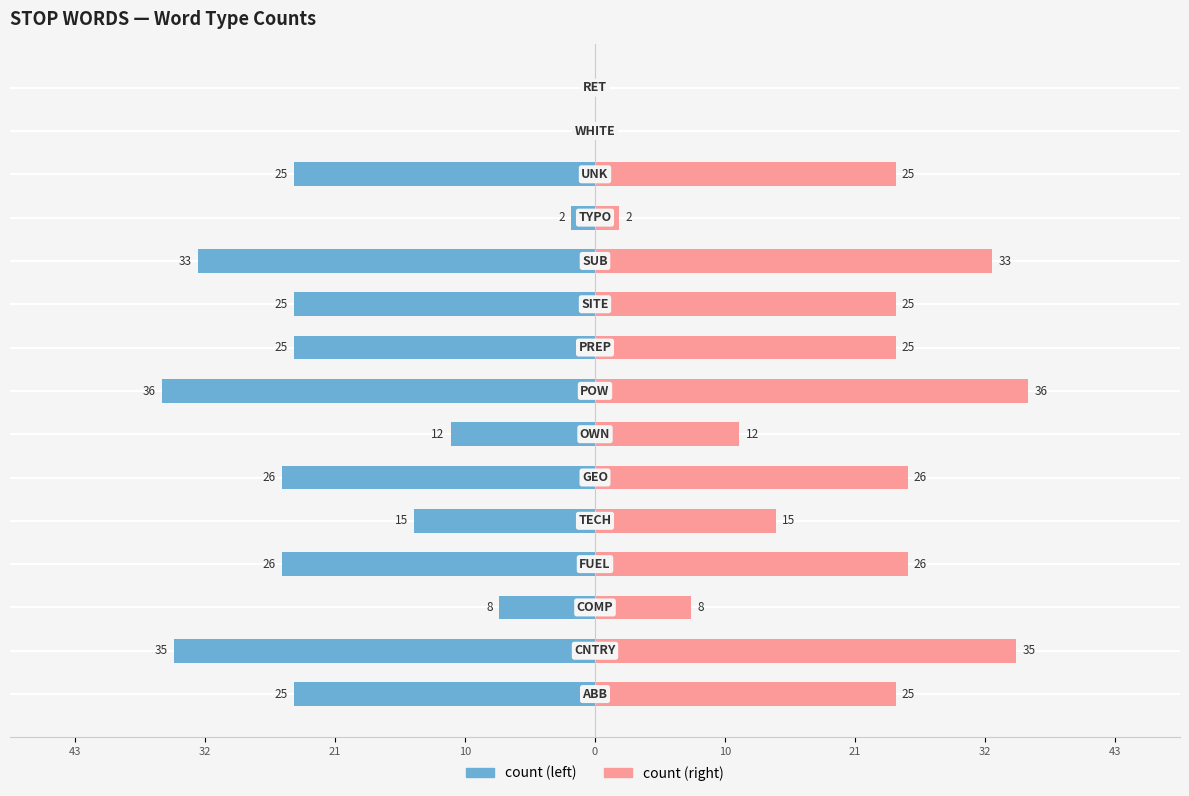

How many categories are shown in the chart?

15